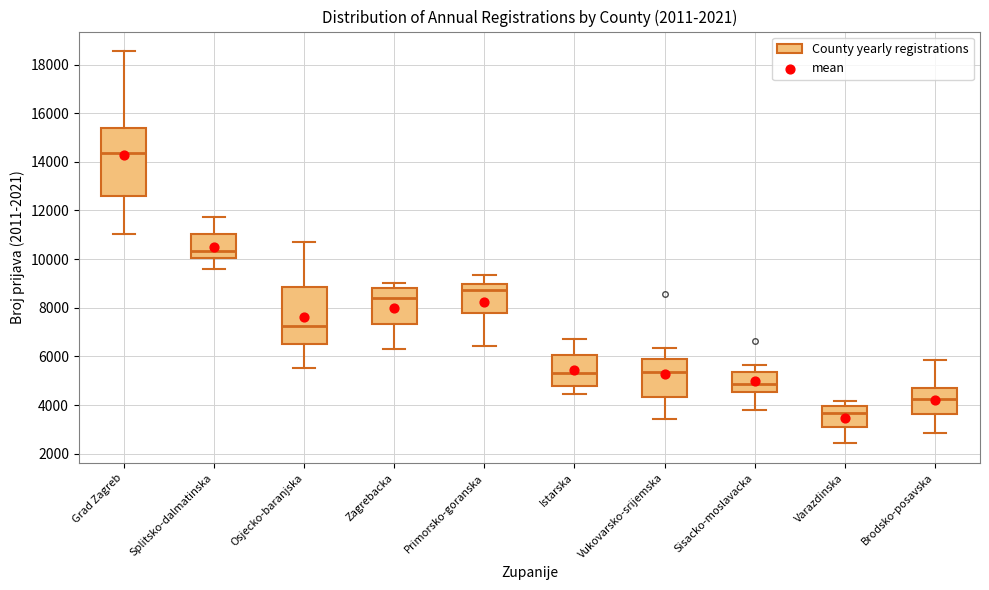

Which box has the lowest median line?

Varazdinska